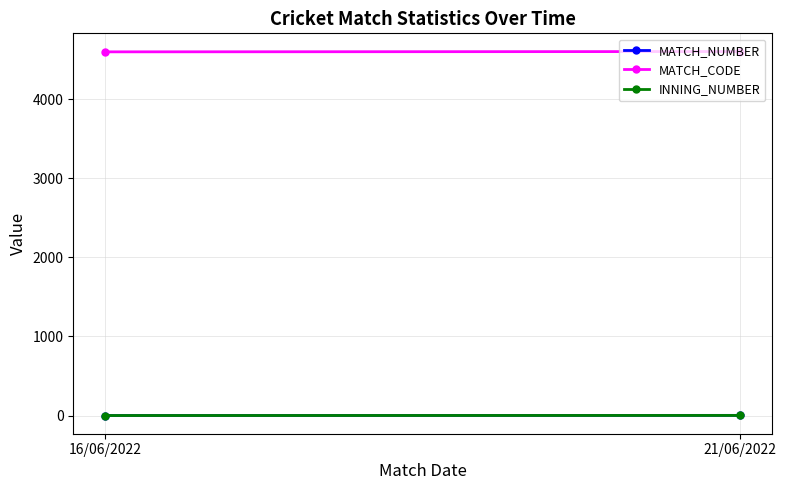

What is the difference between the maximum and minimum values in the INNING_NUMBER series?

1